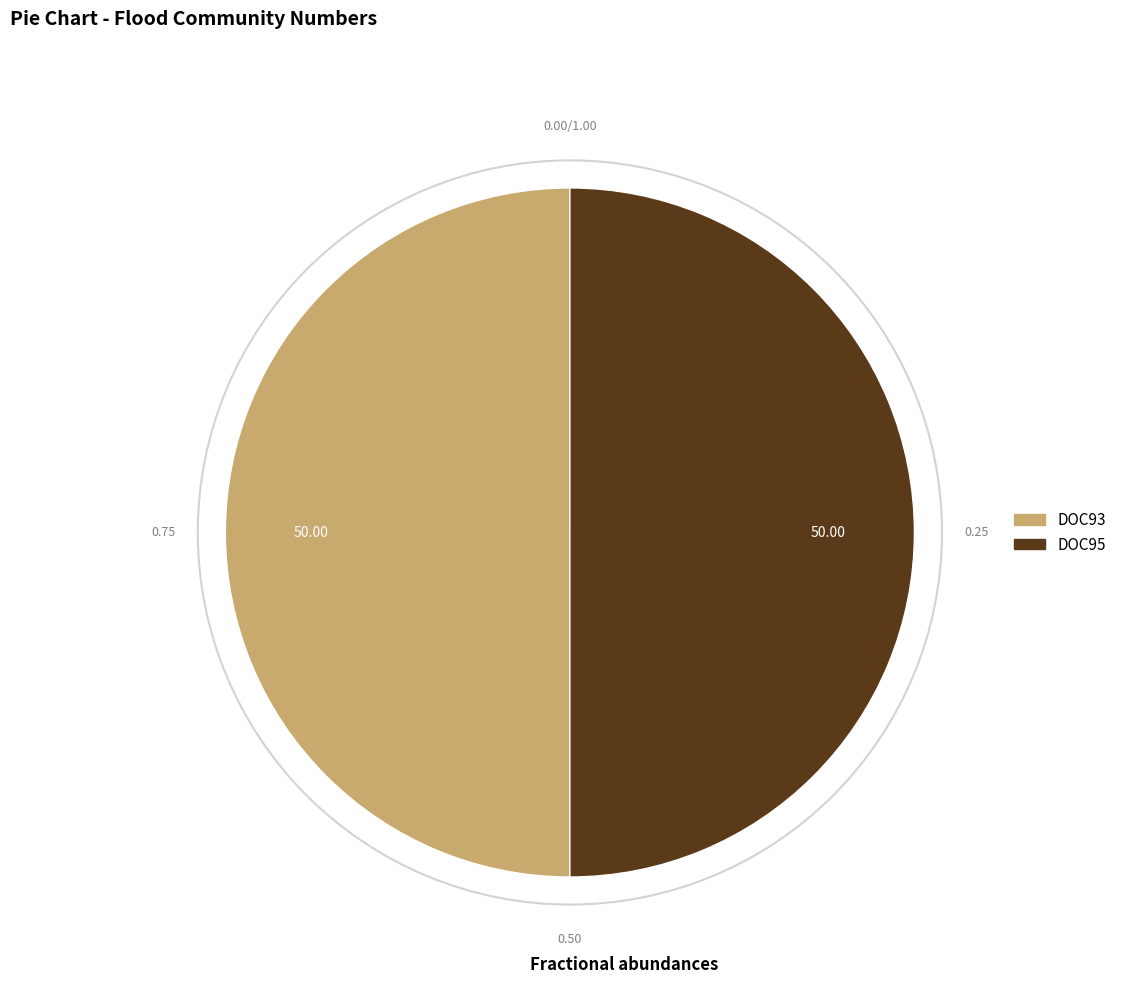

Do DOC93 and DOC95 together represent more than half of the pie?

Yes